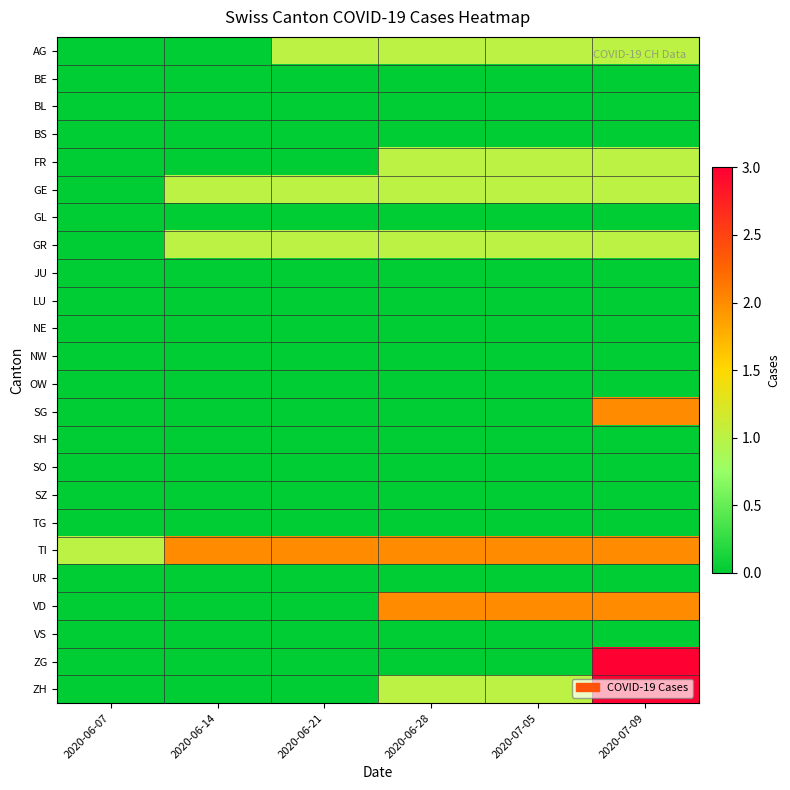

Reading left to right, transcribe all the data shown in this chart.

AG: 2020-06-07=0	2020-06-14=0	2020-06-21=1	2020-06-28=1	2020-07-05=1	2020-07-09=1
BE: 2020-06-07=0	2020-06-14=0	2020-06-21=0	2020-06-28=0	2020-07-05=0	2020-07-09=0
BL: 2020-06-07=0	2020-06-14=0	2020-06-21=0	2020-06-28=0	2020-07-05=0	2020-07-09=0
BS: 2020-06-07=0	2020-06-14=0	2020-06-21=0	2020-06-28=0	2020-07-05=0	2020-07-09=0
FR: 2020-06-07=0	2020-06-14=0	2020-06-21=0	2020-06-28=1	2020-07-05=1	2020-07-09=1
GE: 2020-06-07=0	2020-06-14=1	2020-06-21=1	2020-06-28=1	2020-07-05=1	2020-07-09=1
GL: 2020-06-07=0	2020-06-14=0	2020-06-21=0	2020-06-28=0	2020-07-05=0	2020-07-09=0
GR: 2020-06-07=0	2020-06-14=1	2020-06-21=1	2020-06-28=1	2020-07-05=1	2020-07-09=1
JU: 2020-06-07=0	2020-06-14=0	2020-06-21=0	2020-06-28=0	2020-07-05=0	2020-07-09=0
LU: 2020-06-07=0	2020-06-14=0	2020-06-21=0	2020-06-28=0	2020-07-05=0	2020-07-09=0
NE: 2020-06-07=0	2020-06-14=0	2020-06-21=0	2020-06-28=0	2020-07-05=0	2020-07-09=0
NW: 2020-06-07=0	2020-06-14=0	2020-06-21=0	2020-06-28=0	2020-07-05=0	2020-07-09=0
OW: 2020-06-07=0	2020-06-14=0	2020-06-21=0	2020-06-28=0	2020-07-05=0	2020-07-09=0
SG: 2020-06-07=0	2020-06-14=0	2020-06-21=0	2020-06-28=0	2020-07-05=0	2020-07-09=2
SH: 2020-06-07=0	2020-06-14=0	2020-06-21=0	2020-06-28=0	2020-07-05=0	2020-07-09=0
SO: 2020-06-07=0	2020-06-14=0	2020-06-21=0	2020-06-28=0	2020-07-05=0	2020-07-09=0
SZ: 2020-06-07=0	2020-06-14=0	2020-06-21=0	2020-06-28=0	2020-07-05=0	2020-07-09=0
TG: 2020-06-07=0	2020-06-14=0	2020-06-21=0	2020-06-28=0	2020-07-05=0	2020-07-09=0
TI: 2020-06-07=1	2020-06-14=2	2020-06-21=2	2020-06-28=2	2020-07-05=2	2020-07-09=2
UR: 2020-06-07=0	2020-06-14=0	2020-06-21=0	2020-06-28=0	2020-07-05=0	2020-07-09=0
VD: 2020-06-07=0	2020-06-14=0	2020-06-21=0	2020-06-28=2	2020-07-05=2	2020-07-09=2
VS: 2020-06-07=0	2020-06-14=0	2020-06-21=0	2020-06-28=0	2020-07-05=0	2020-07-09=0
ZG: 2020-06-07=0	2020-06-14=0	2020-06-21=0	2020-06-28=0	2020-07-05=0	2020-07-09=3
ZH: 2020-06-07=0	2020-06-14=0	2020-06-21=0	2020-06-28=1	2020-07-05=1	2020-07-09=3